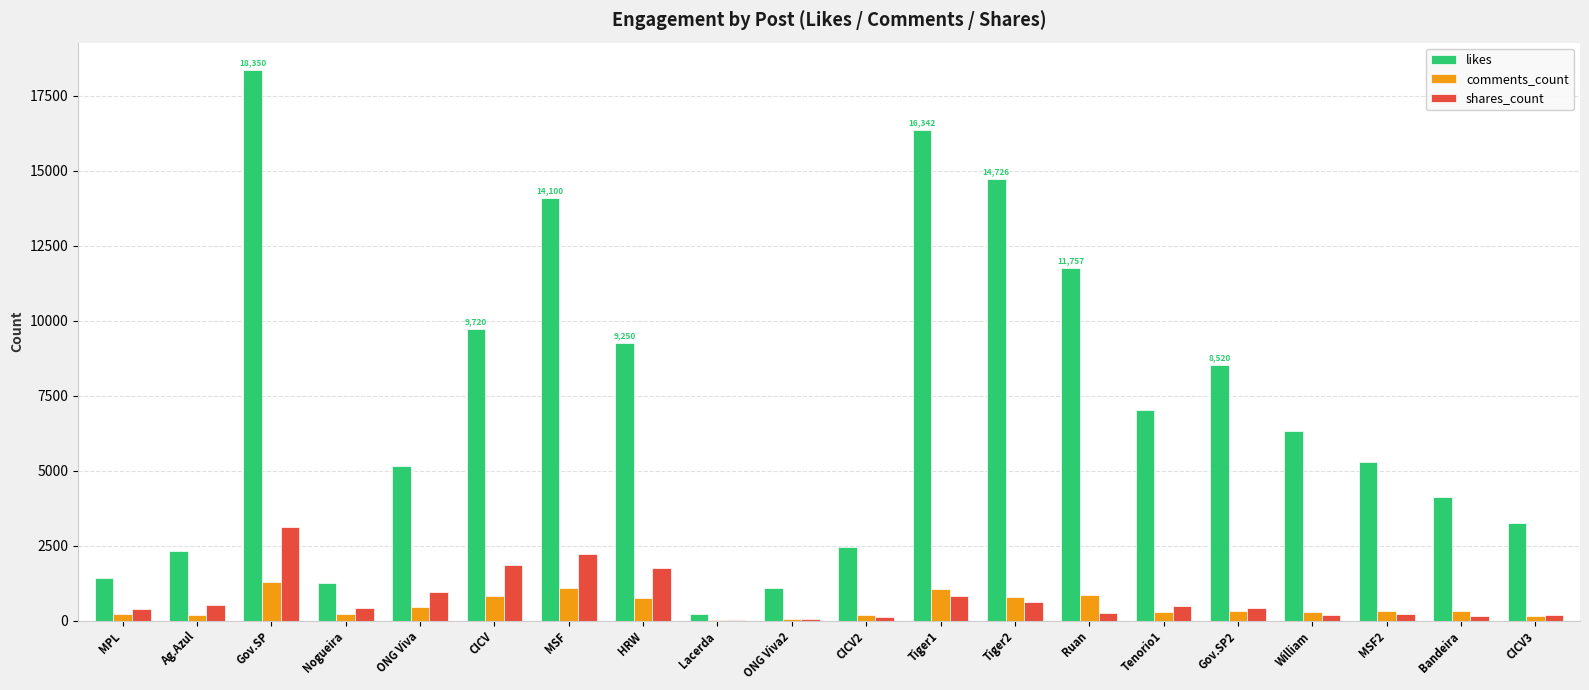

What is the total value across all series at Gov.SP?

22760